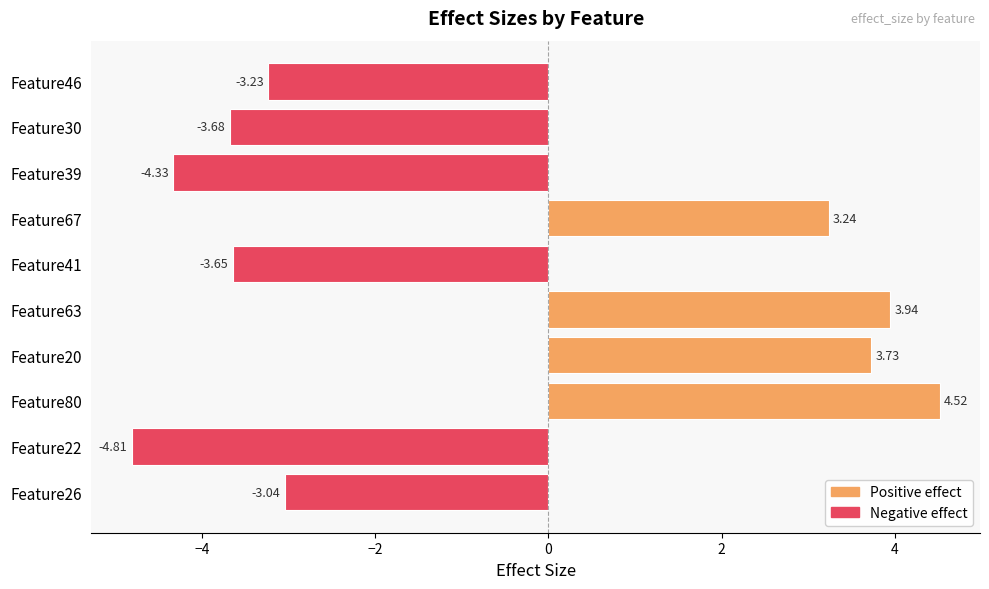

Between Feature63 and Feature20, which is larger?

Feature63